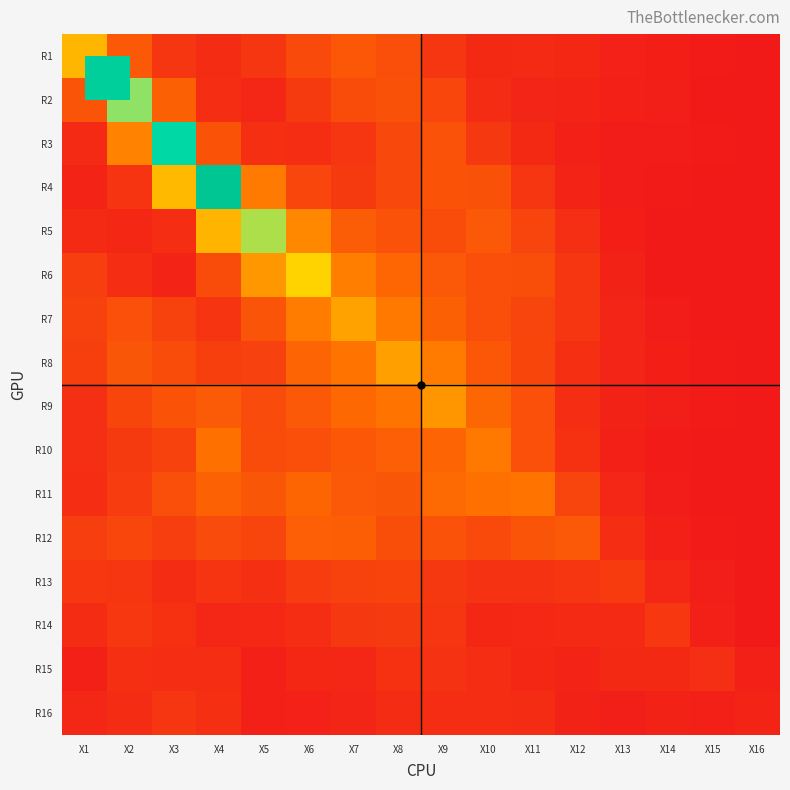

Reading left to right, what are all the values shown in this chart?

R1: X1=3.1	X2=1.2	X3=0.6	X4=0.4	X5=0.6	X6=0.9	X7=1.2	X8=1.0	X9=0.6	X10=0.3	X11=0.4	X12=0.3	X13=0.2	X14=0.1	X15=0.1	X16=0.0
R2: X1=1.1	X2=5.5	X3=1.3	X4=0.4	X5=0.3	X6=0.6	X7=1.0	X8=1.1	X9=0.9	X10=0.4	X11=0.3	X12=0.2	X13=0.2	X14=0.1	X15=0.1	X16=0.0
R3: X1=0.4	X2=2.0	X3=8.3	X4=1.1	X5=0.5	X6=0.4	X7=0.6	X8=0.9	X9=1.1	X10=0.6	X11=0.3	X12=0.2	X13=0.1	X14=0.1	X15=0.1	X16=0.1
R4: X1=0.2	X2=0.5	X3=3.2	X4=11.0	X5=1.8	X6=0.9	X7=0.6	X8=0.9	X9=1.1	X10=1.1	X11=0.6	X12=0.2	X13=0.1	X14=0.1	X15=0.0	X16=0.0
R5: X1=0.4	X2=0.3	X3=0.4	X4=3.1	X5=5.0	X6=2.1	X7=1.3	X8=1.1	X9=1.0	X10=1.2	X11=0.8	X12=0.4	X13=0.1	X14=0.1	X15=0.1	X16=0.0
R6: X1=0.7	X2=0.4	X3=0.2	X4=1.0	X5=2.5	X6=3.8	X7=1.9	X8=1.4	X9=1.2	X10=1.0	X11=1.0	X12=0.5	X13=0.2	X14=0.1	X15=0.0	X16=0.0
R7: X1=0.8	X2=1.0	X3=0.8	X4=0.5	X5=1.1	X6=1.9	X7=2.7	X8=1.8	X9=1.3	X10=1.0	X11=0.8	X12=0.6	X13=0.2	X14=0.1	X15=0.0	X16=0.0
R8: X1=0.7	X2=1.1	X3=1.0	X4=0.7	X5=0.8	X6=1.4	X7=1.7	X8=2.7	X9=1.9	X10=1.2	X11=0.9	X12=0.5	X13=0.3	X14=0.1	X15=0.1	X16=0.0
R9: X1=0.4	X2=0.8	X3=1.1	X4=1.2	X5=1.0	X6=1.2	X7=1.5	X8=1.7	X9=2.4	X10=1.5	X11=1.0	X12=0.4	X13=0.2	X14=0.1	X15=0.1	X16=0.0
R10: X1=0.4	X2=0.6	X3=0.8	X4=1.6	X5=1.0	X6=1.0	X7=1.2	X8=1.3	X9=1.4	X10=1.8	X11=1.0	X12=0.5	X13=0.2	X14=0.1	X15=0.1	X16=0.1
R11: X1=0.4	X2=0.7	X3=1.0	X4=1.4	X5=1.2	X6=1.4	X7=1.2	X8=1.2	X9=1.5	X10=1.6	X11=1.7	X12=0.8	X13=0.3	X14=0.1	X15=0.1	X16=0.1
R12: X1=0.7	X2=0.9	X3=0.7	X4=1.0	X5=0.8	X6=1.3	X7=1.3	X8=1.0	X9=1.1	X10=0.9	X11=1.1	X12=1.2	X13=0.4	X14=0.2	X15=0.1	X16=0.1
R13: X1=0.6	X2=0.6	X3=0.4	X4=0.5	X5=0.5	X6=0.7	X7=0.8	X8=0.8	X9=0.6	X10=0.5	X11=0.5	X12=0.6	X13=0.7	X14=0.3	X15=0.1	X16=0.0
R14: X1=0.4	X2=0.6	X3=0.5	X4=0.3	X5=0.3	X6=0.4	X7=0.6	X8=0.6	X9=0.5	X10=0.3	X11=0.3	X12=0.4	X13=0.4	X14=0.6	X15=0.2	X16=0.1
R15: X1=0.2	X2=0.5	X3=0.4	X4=0.4	X5=0.2	X6=0.3	X7=0.3	X8=0.5	X9=0.5	X10=0.4	X11=0.3	X12=0.2	X13=0.3	X14=0.3	X15=0.4	X16=0.2
R16: X1=0.3	X2=0.4	X3=0.5	X4=0.5	X5=0.2	X6=0.2	X7=0.3	X8=0.4	X9=0.4	X10=0.4	X11=0.4	X12=0.2	X13=0.1	X14=0.2	X15=0.2	X16=0.2